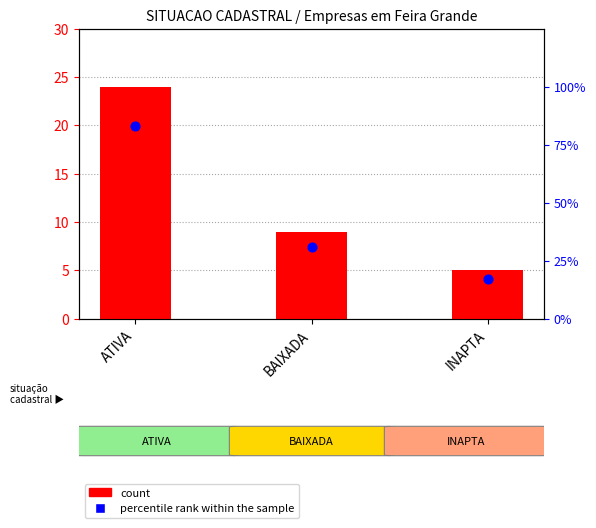

Which series reaches the minimum Y coordinate?

count